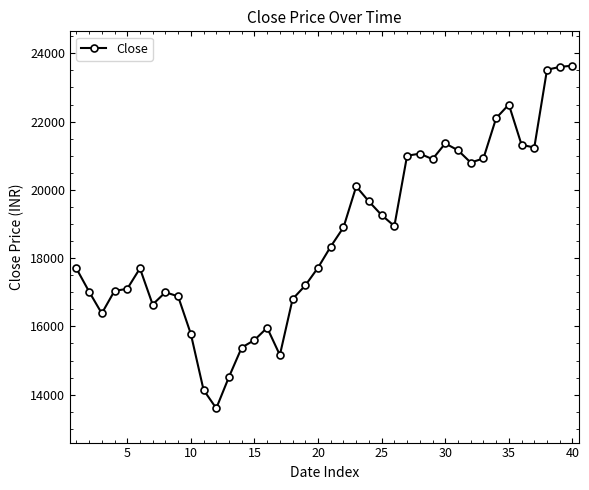

What is the minimum value shown in the chart?

13600